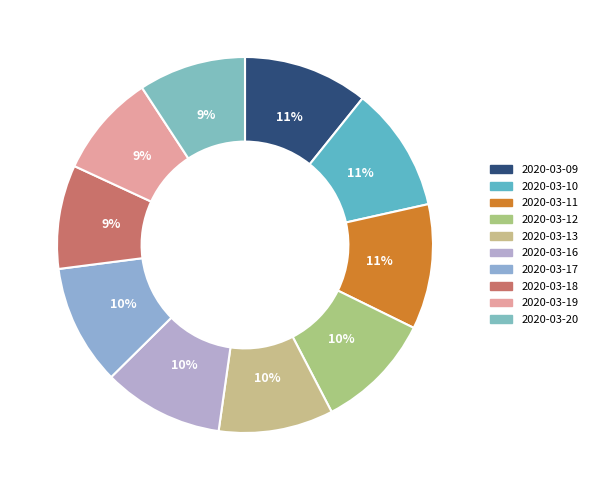

To the nearest percent, what is the combined percentage of 2020-03-16 and 2020-03-19?

19%